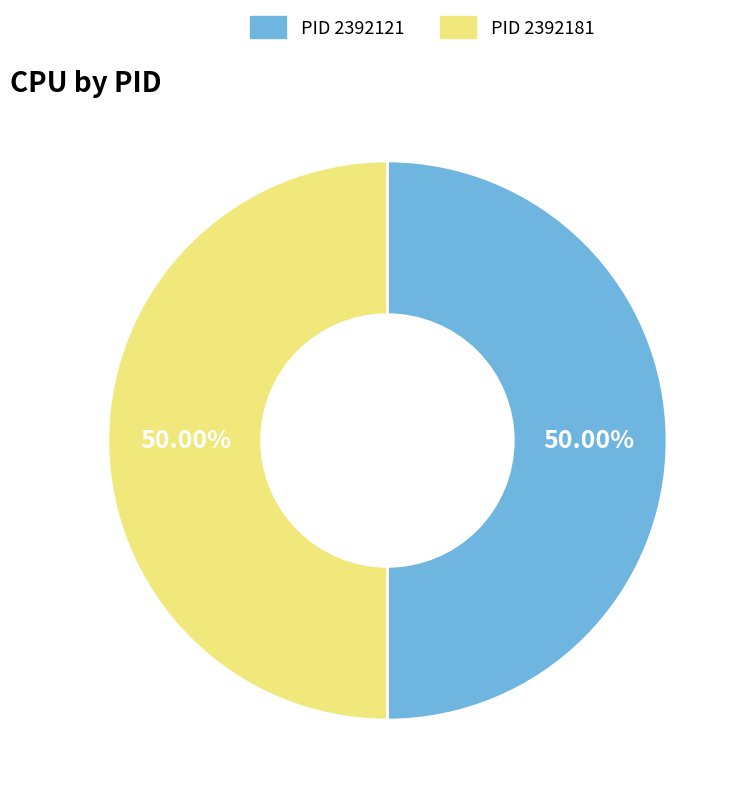

Combined, do PID 2392181 and PID 2392121 account for over 50%?

Yes